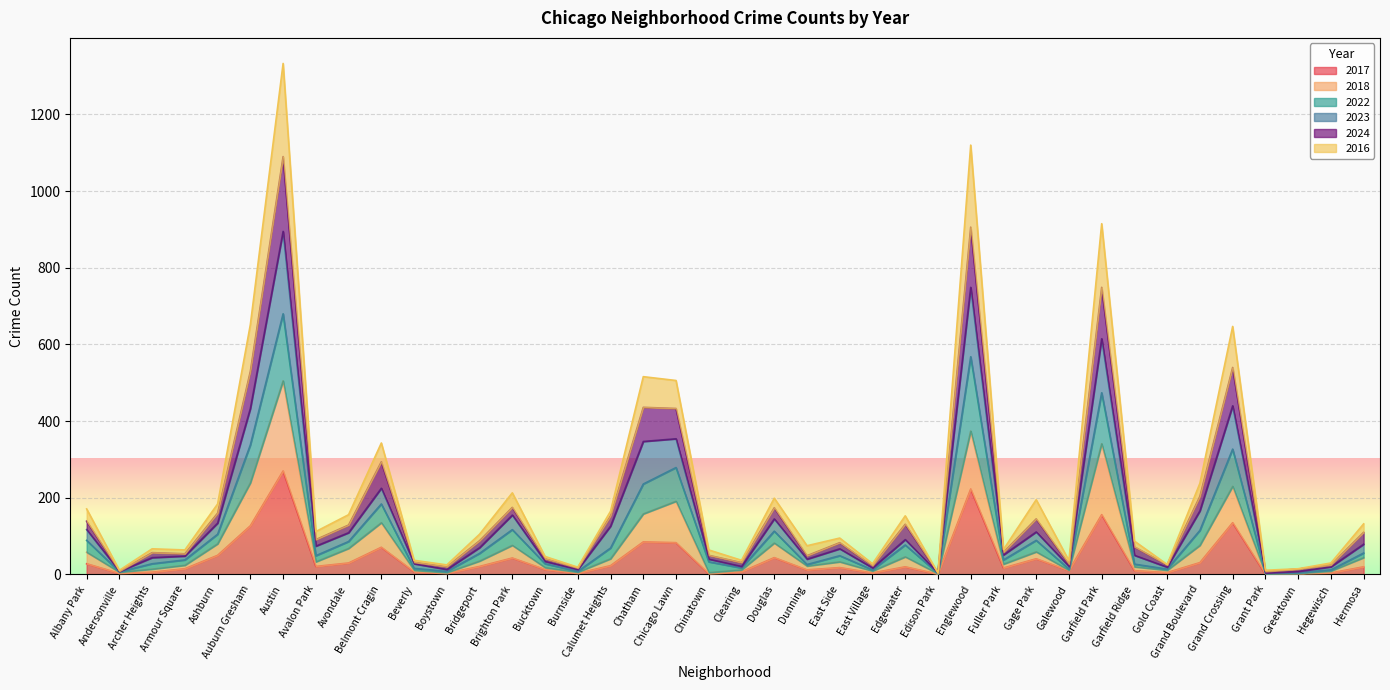

True or false: 2018 and 2017 intersect in this chart.

False